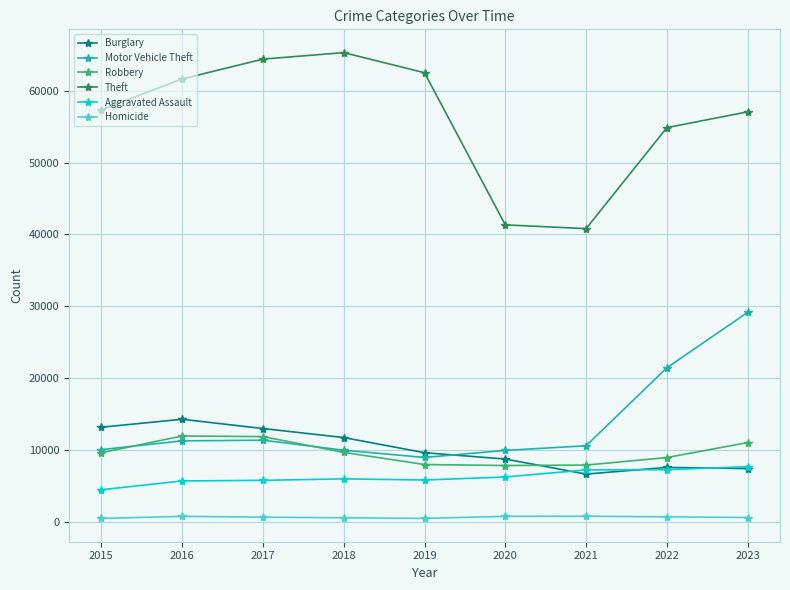

The value of Motor Vehicle Theft at 2015 is 14352. True or false?

False